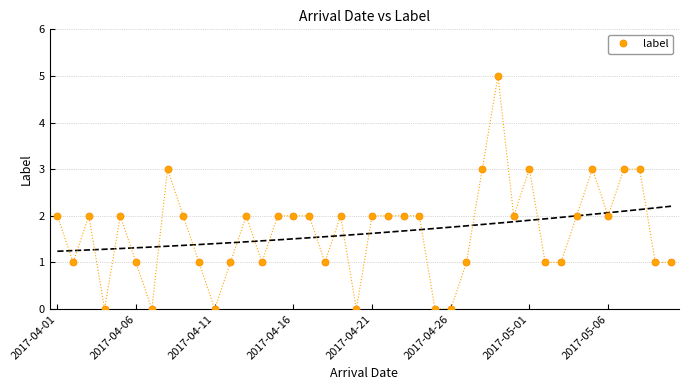

Which category has the highest value across all series?

28